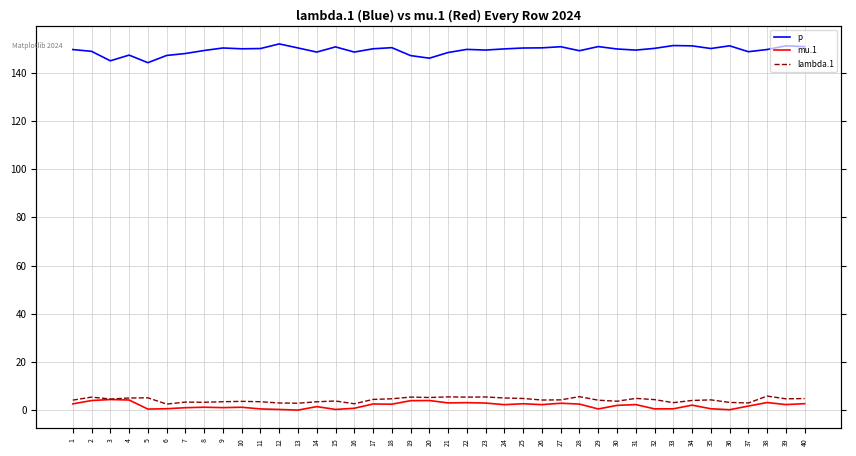

True or false: lambda.1 and p intersect in this chart.

False